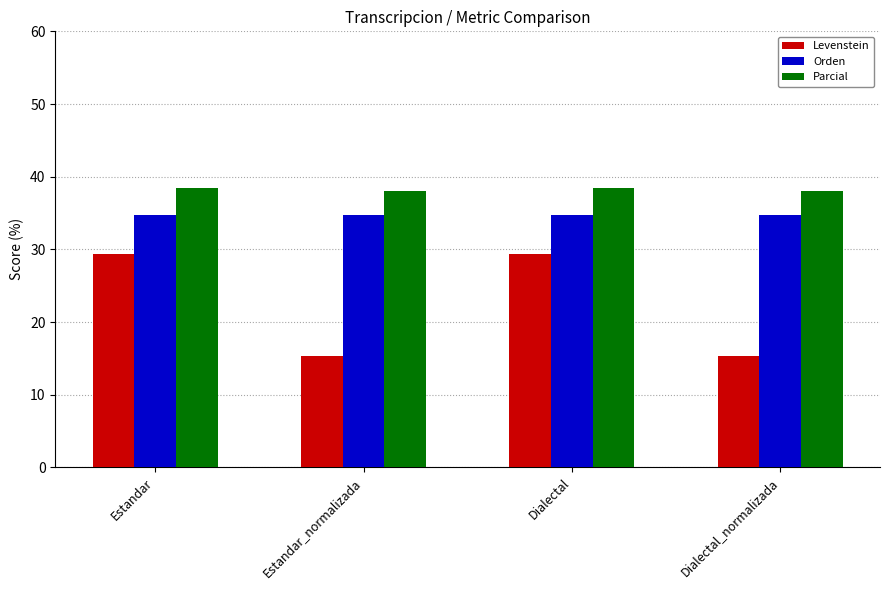

List the series in order of their peak value, highest first.

Parcial, Orden, Levenstein